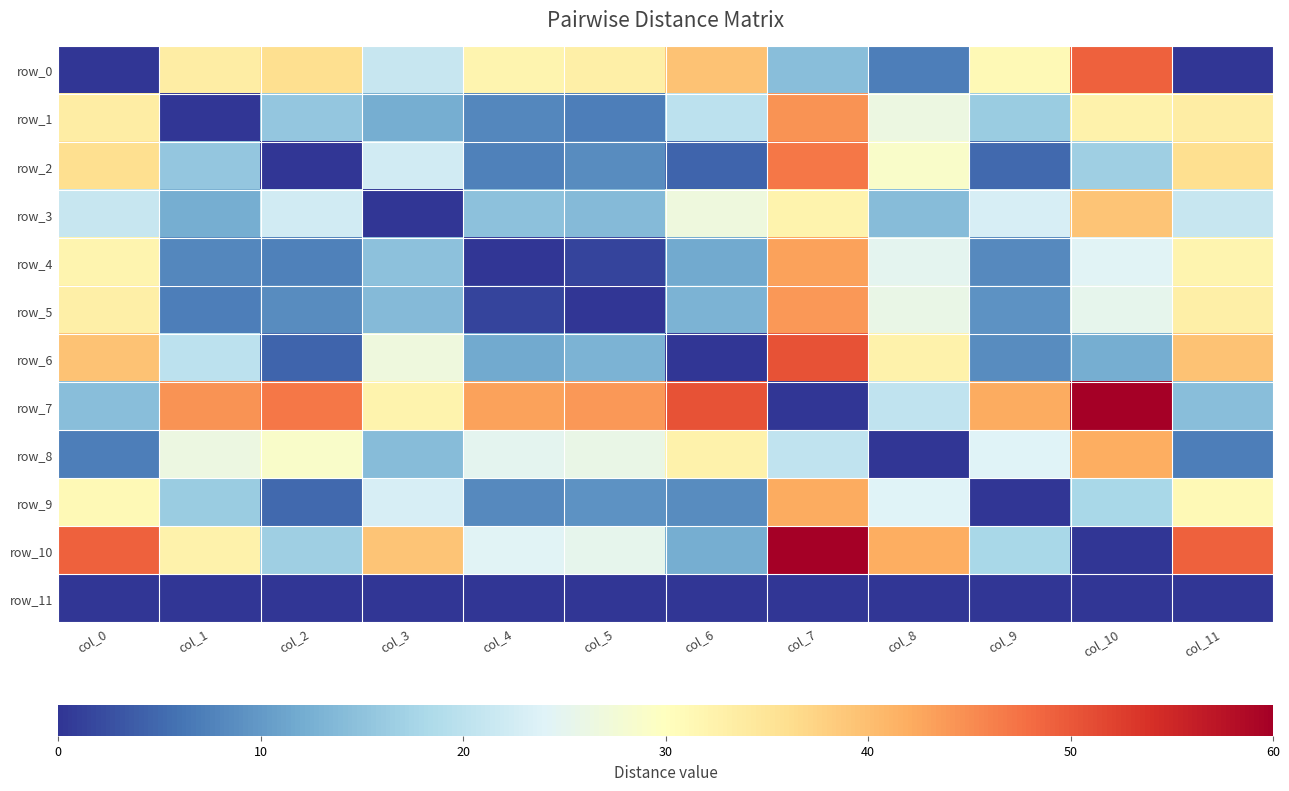

What is the difference between the row_5 values at col_1 and col_7?

36.8